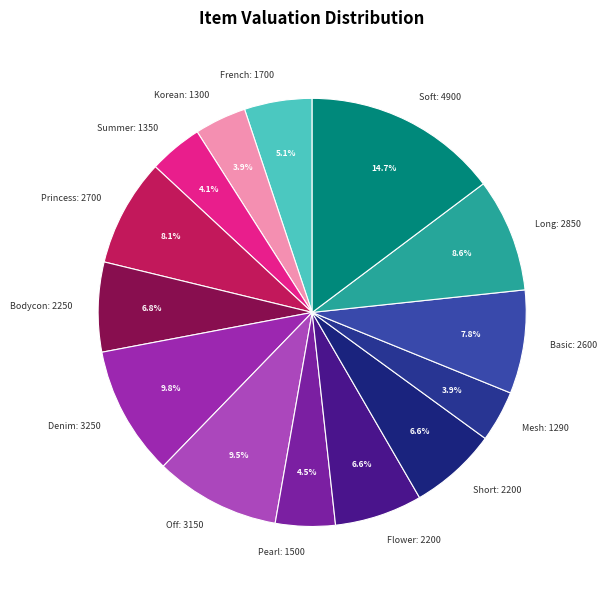

Approximately how many times larger is the value at French: 1700 compared to Flower: 2200?

0.8